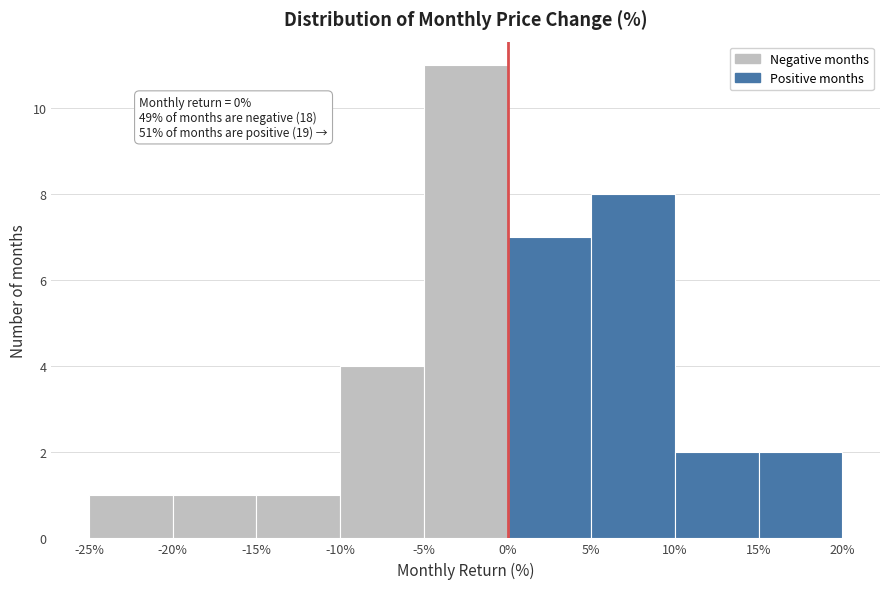

Over which range of the x-axis is the bar tallest?

-5% to 0%